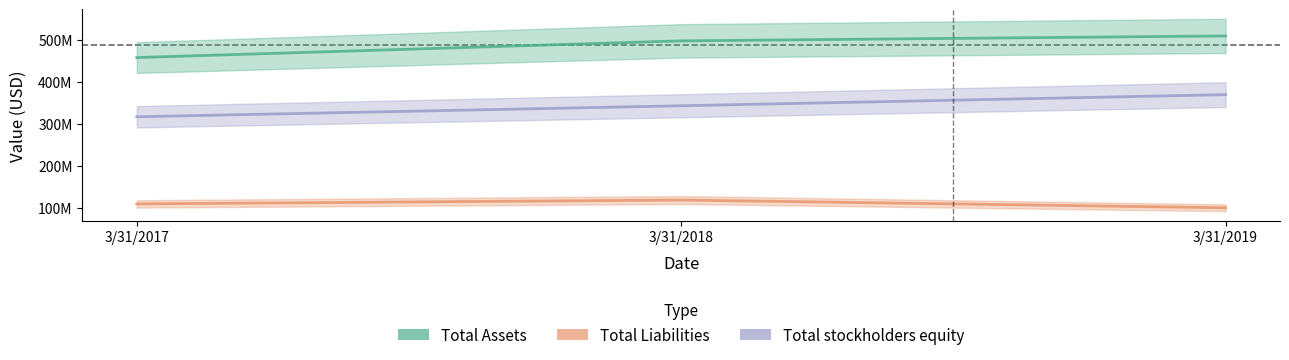

What is the difference between the maximum and minimum values in the Total stockholders equity series?

52618000